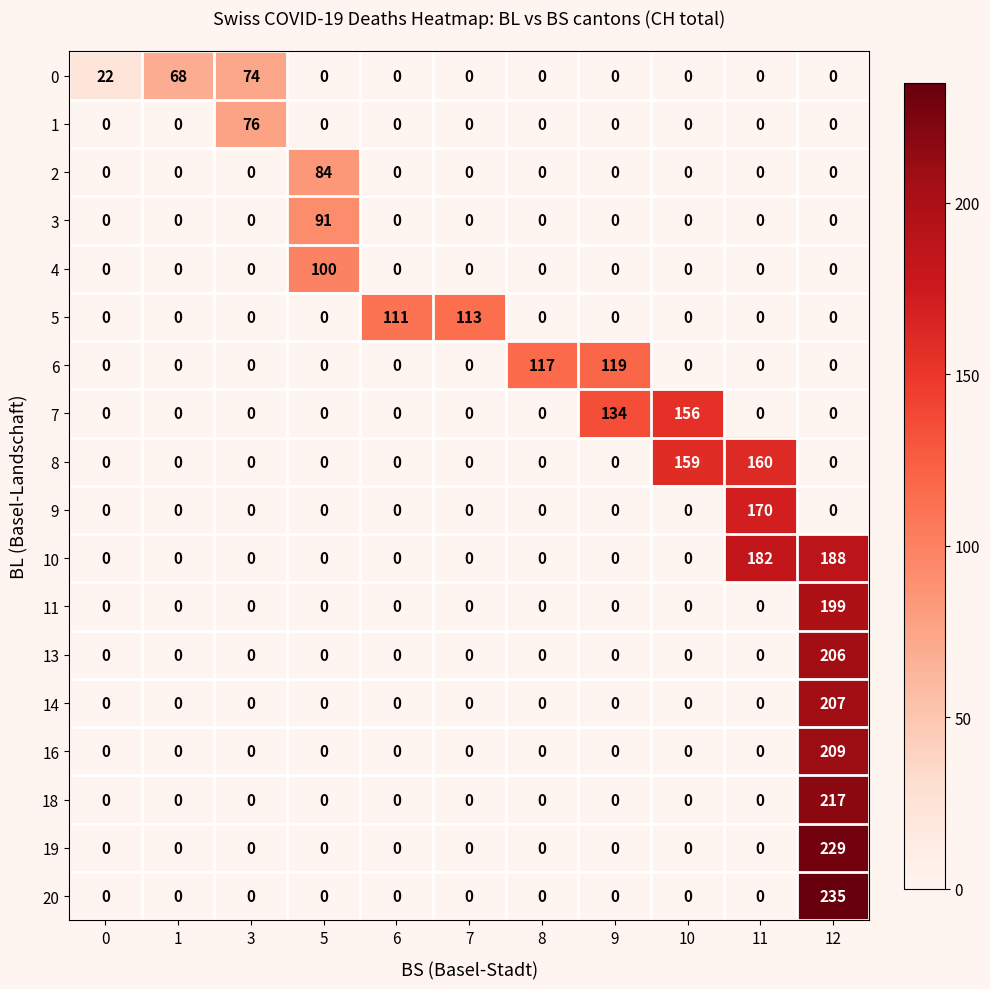

The value of 7 at 11 is -107. True or false?

False